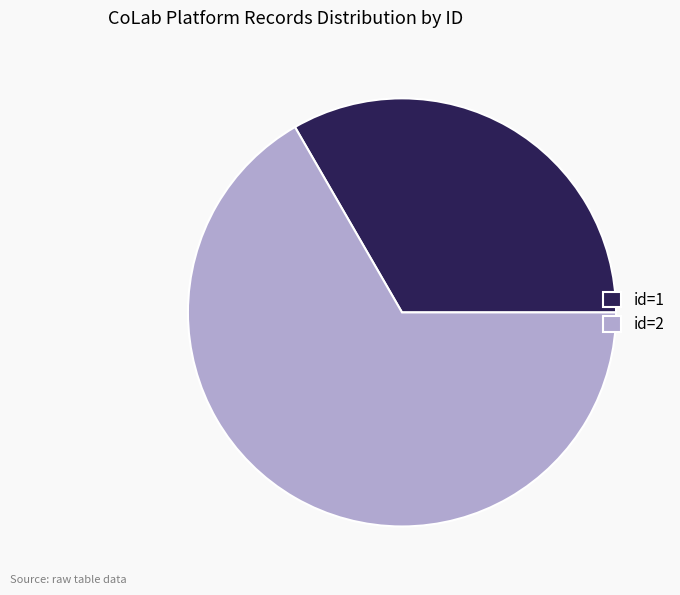

Do id=1 and id=2 together represent more than half of the pie?

Yes